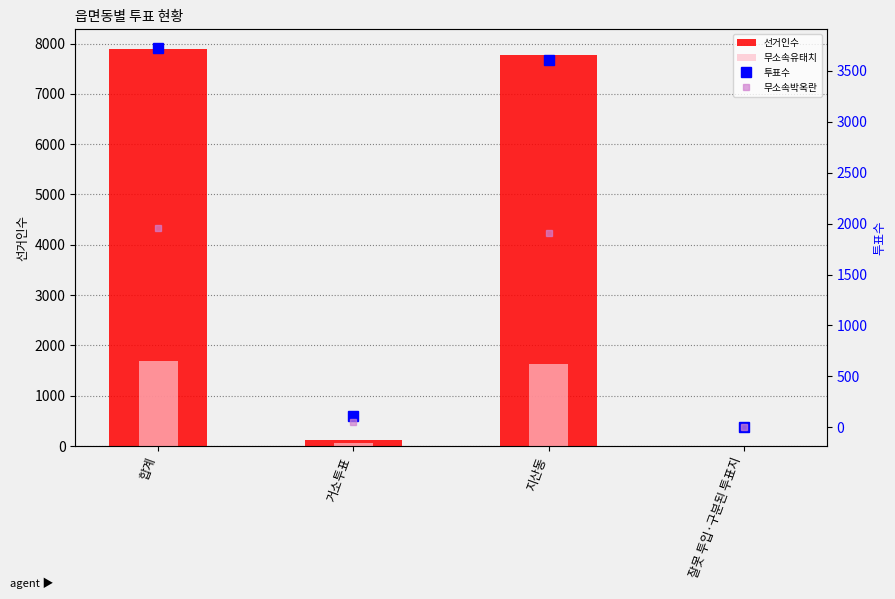

What is the value of the 투표수 bar at the 4th from the left?

3